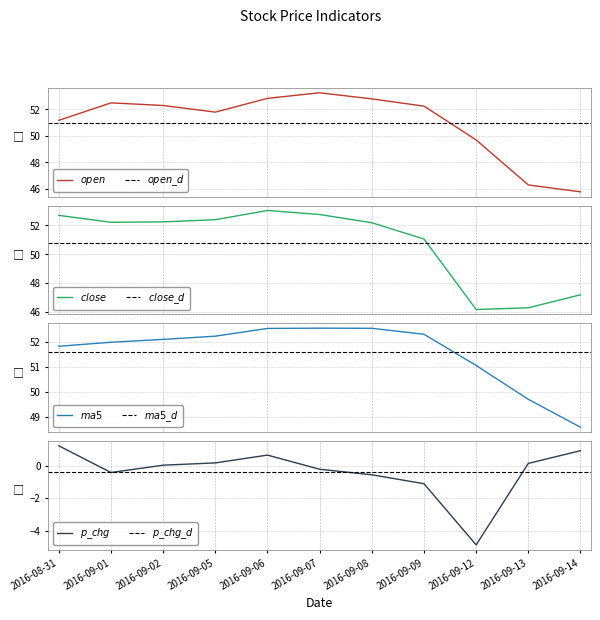

At which category is the sum across all series the highest?

2016-09-06